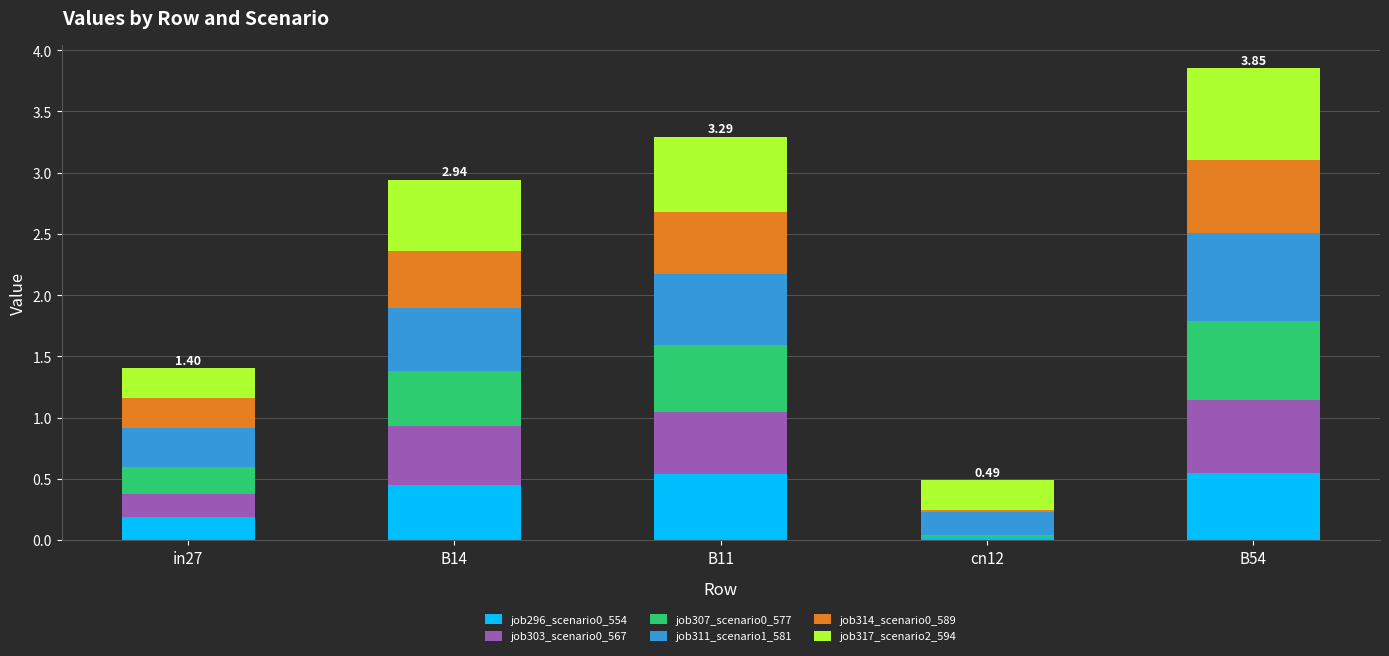

At which category is the sum across all series the highest?

B54